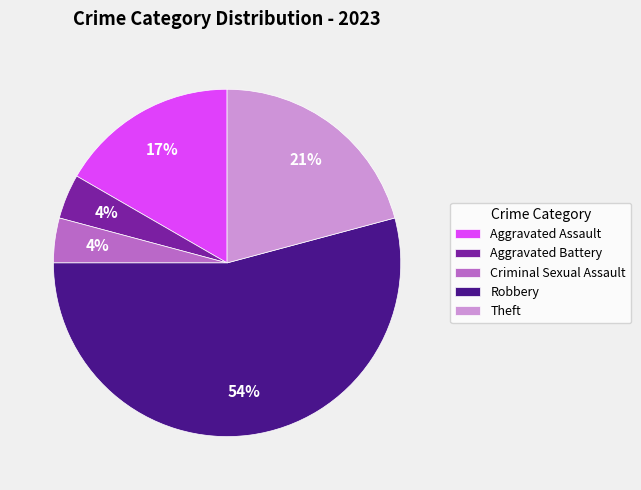

Which category accounts for the majority?

Robbery